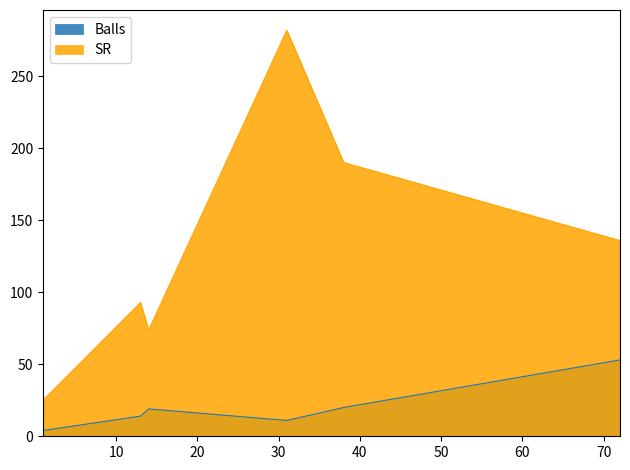

What are all the series names shown in the legend?

Balls, SR